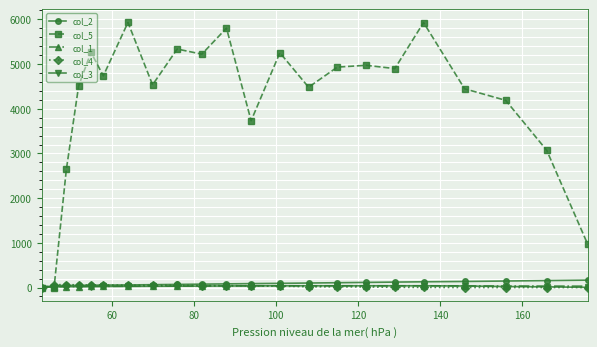

What is the sum of all col_4 values?

679.0